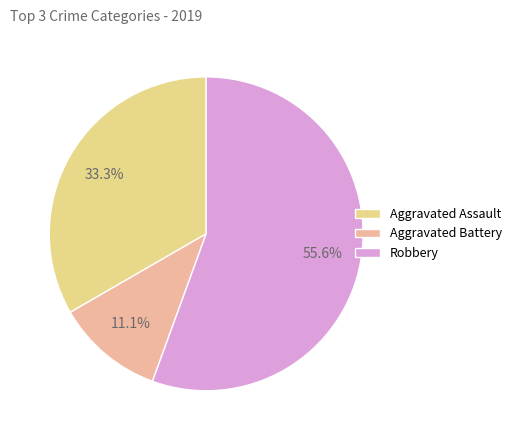

Which has a higher value, Aggravated Assault or Aggravated Battery?

Aggravated Assault